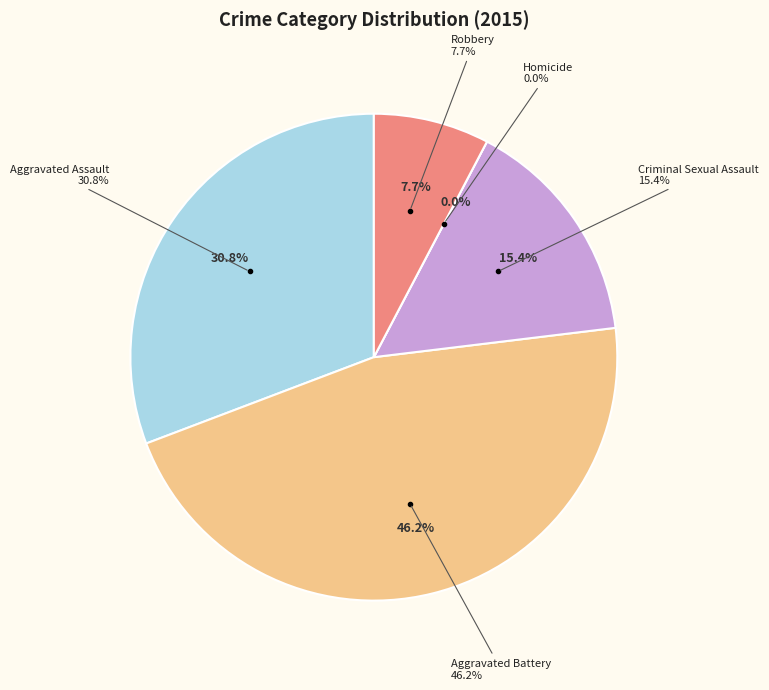

Is Robbery the majority of the pie?

No